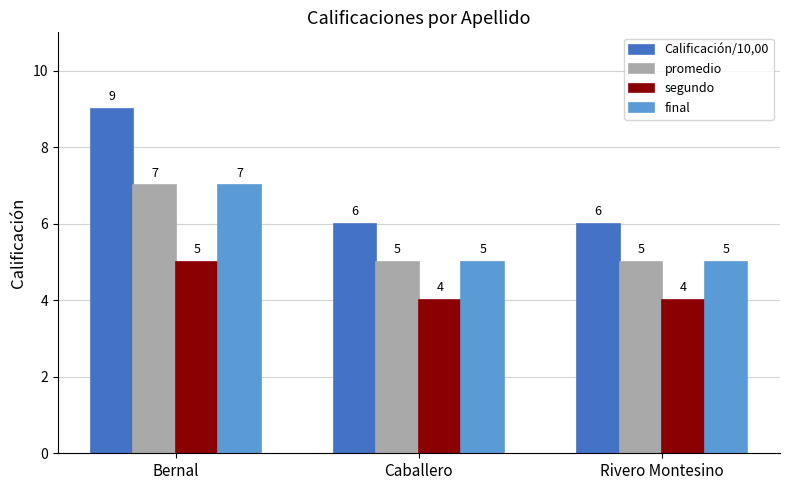

What is the smallest value displayed?

4